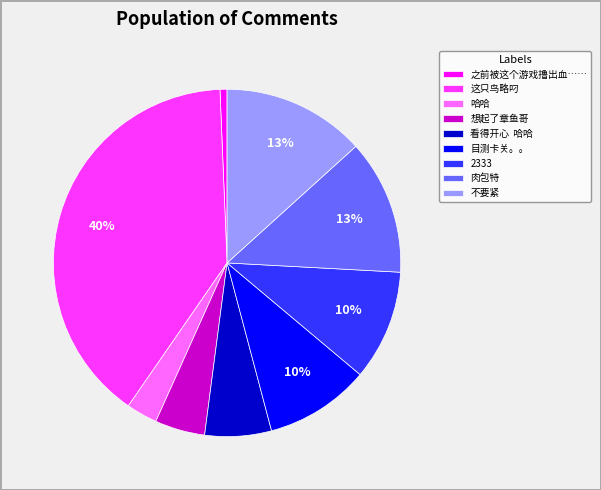

How many slices are in this pie chart?

9